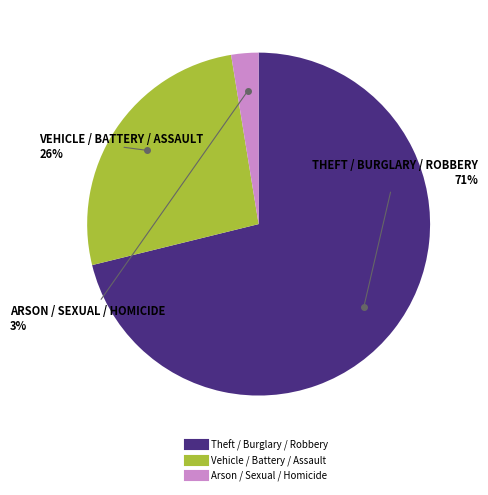

Is there any slice that represents more than half of the pie?

Yes